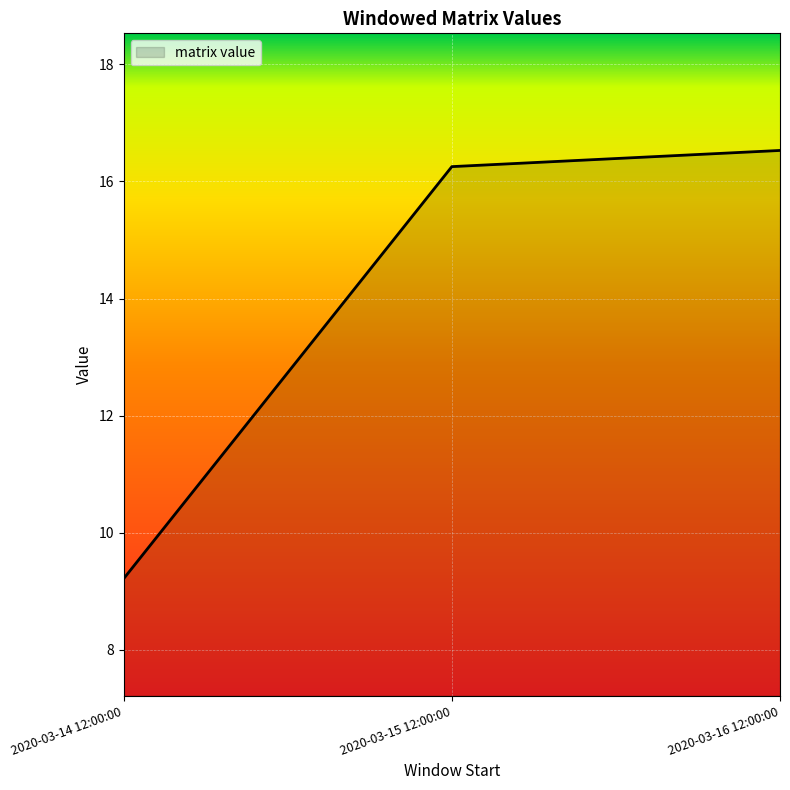

What position from the right is 2020-03-15 12:00:00?

2